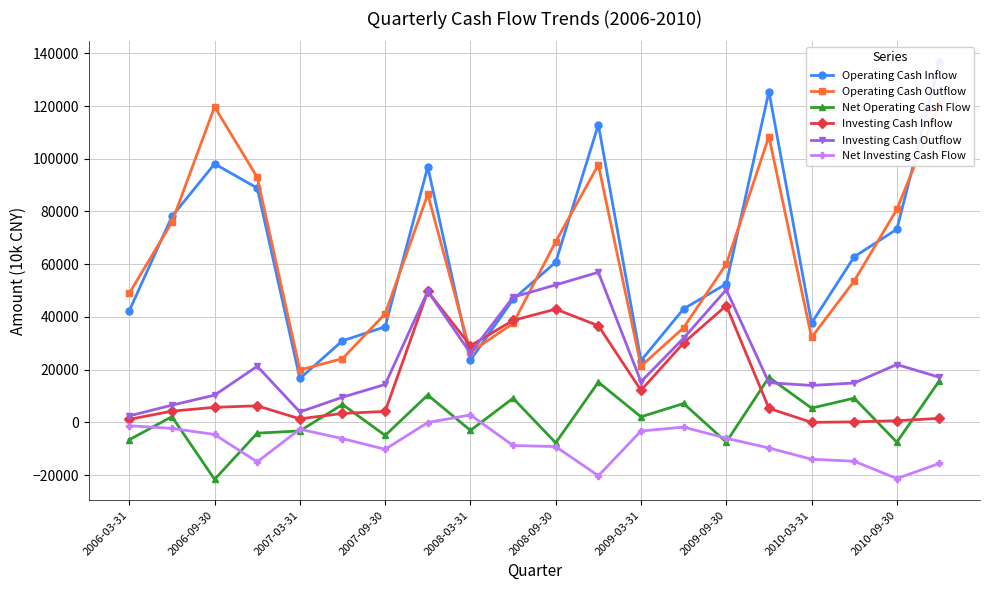

After their last crossing, which series has the higher values: Investing Cash Inflow or Net Operating Cash Flow?

Net Operating Cash Flow